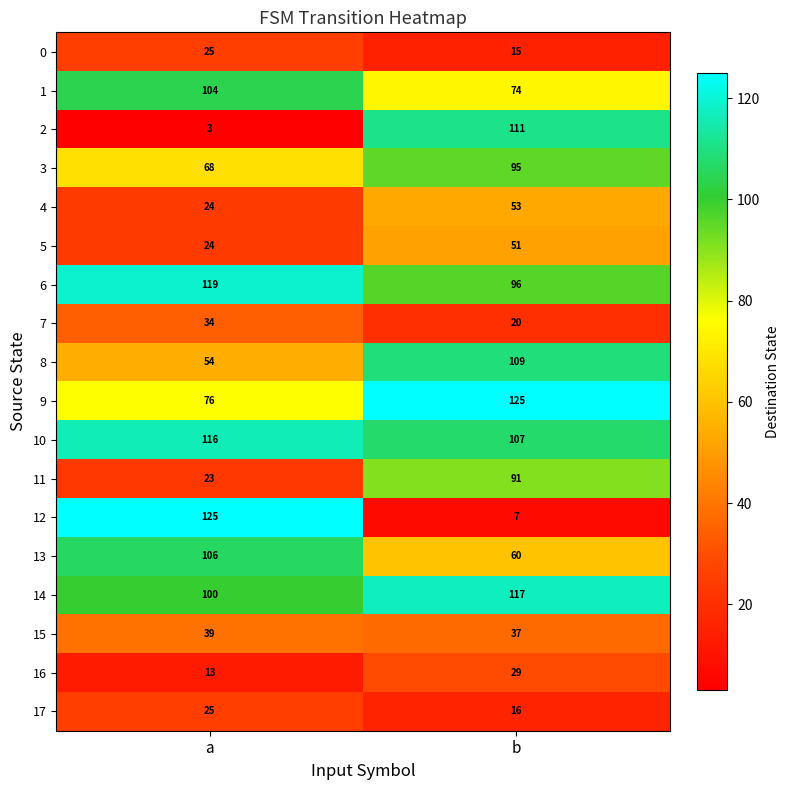

What is the sum of all 1 values?

178